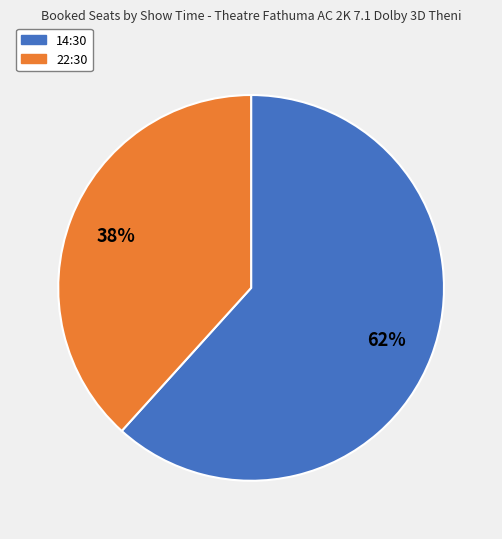

Approximately how many times larger is the value at 22:30 compared to 14:30?

0.6